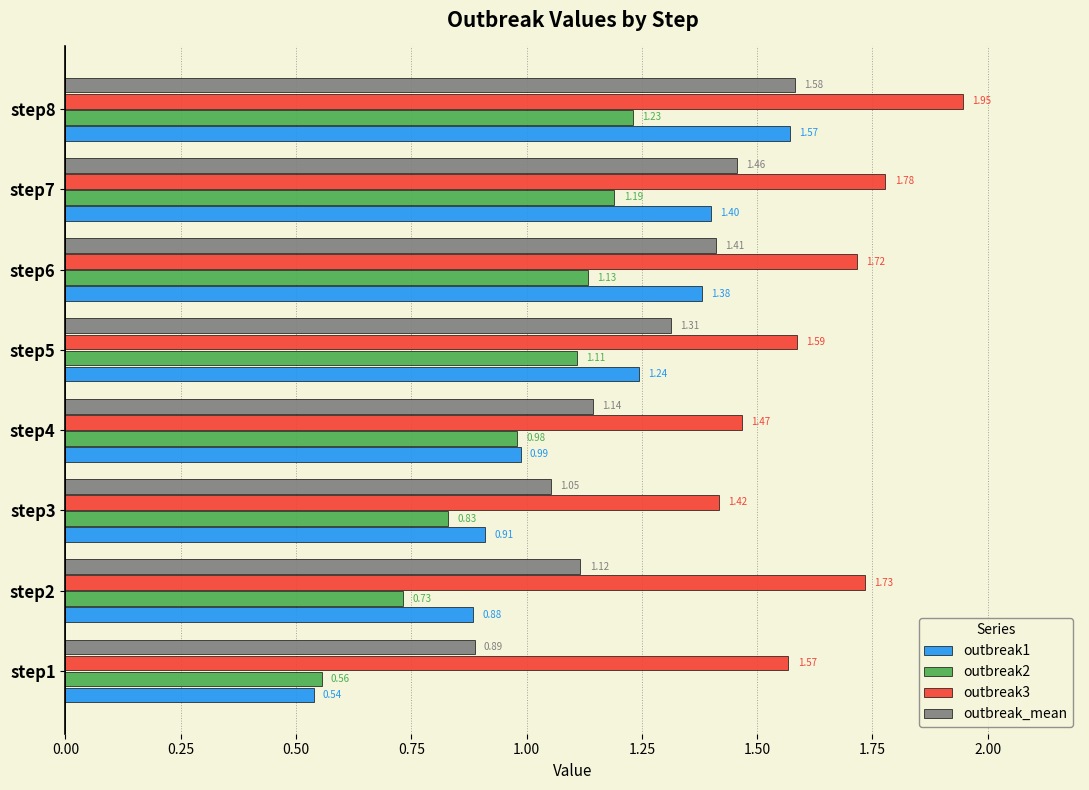

Which series has the widest spread of values?

outbreak1